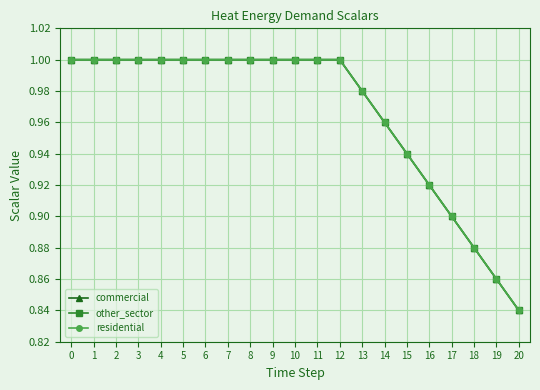

Does the chart have visible grid lines?

Yes